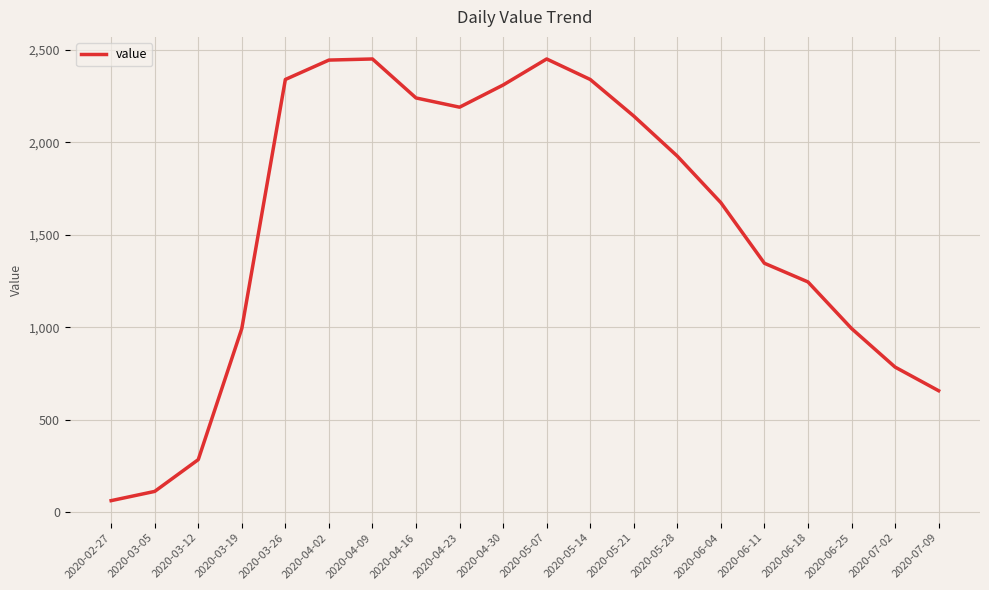

What is the sum of all values?

30990